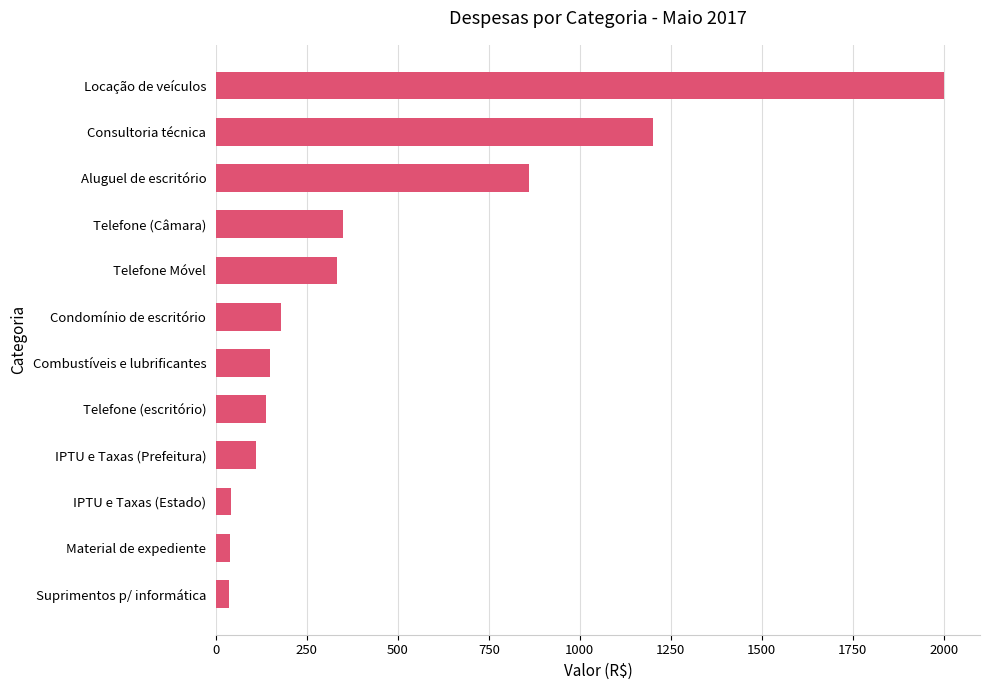

What is the greatest value displayed?

2000.0